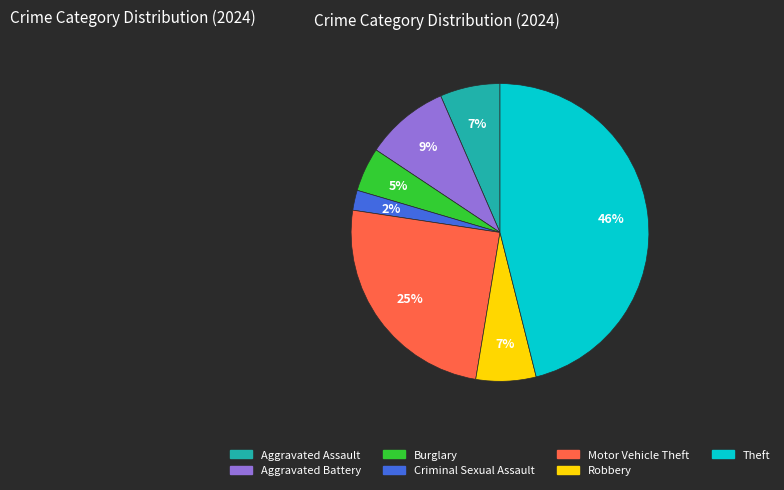

To the nearest percent, what is the difference between the Burglary and Motor Vehicle Theft slice percentages?

20%